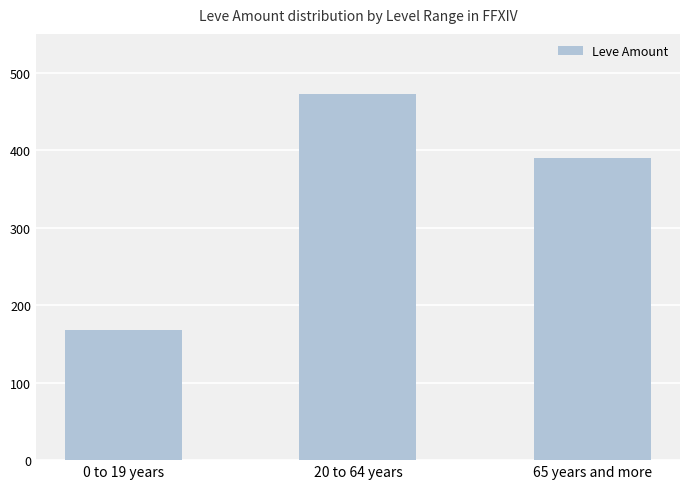

What is the sum of the values at 0 to 19 years and 20 to 64 years?

641